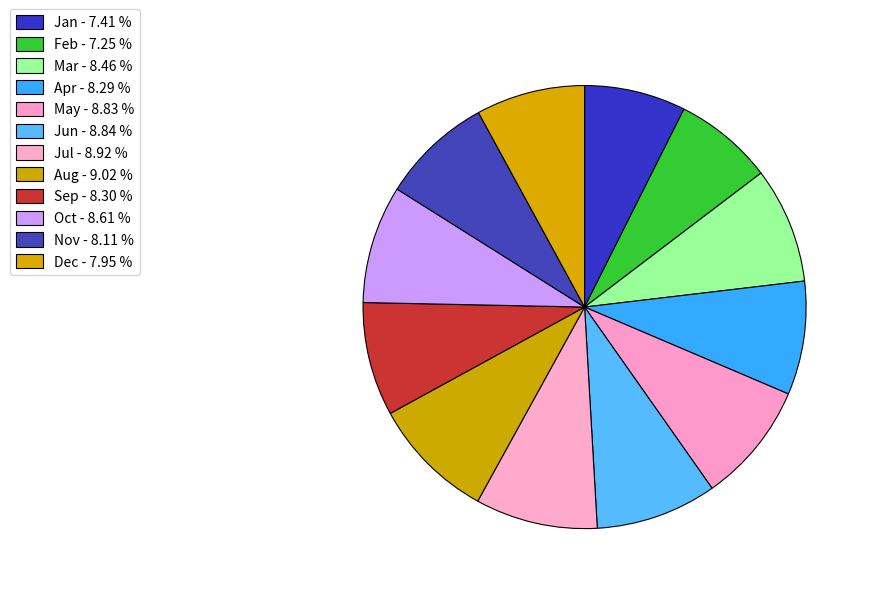

Rank the categories by value from highest to lowest.

Aug, Jul, Jun, May, Oct, Mar, Sep, Apr, Nov, Dec, Jan, Feb